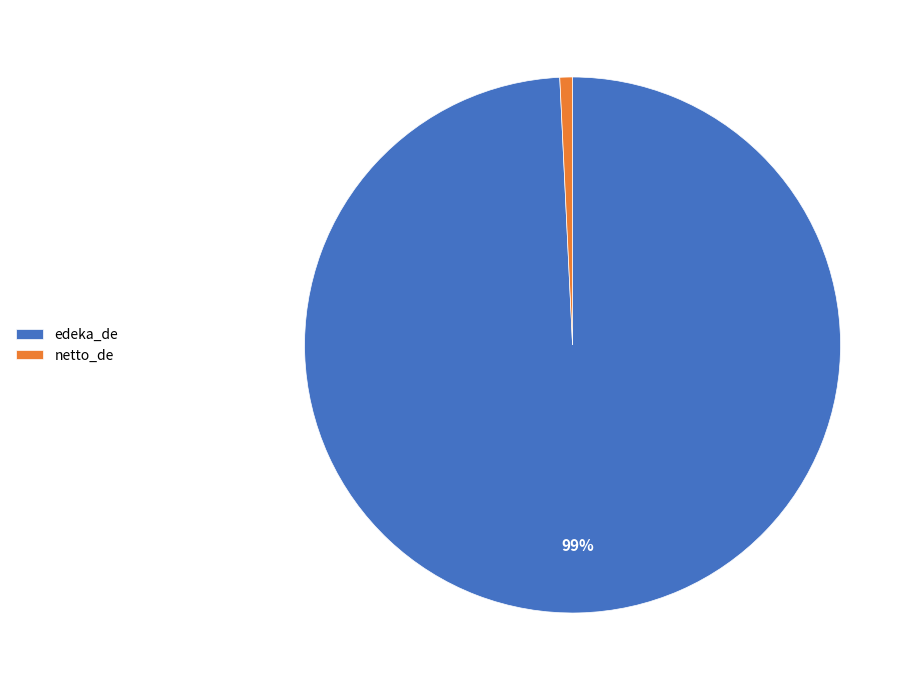

Rank the categories by value from lowest to highest.

netto_de, edeka_de